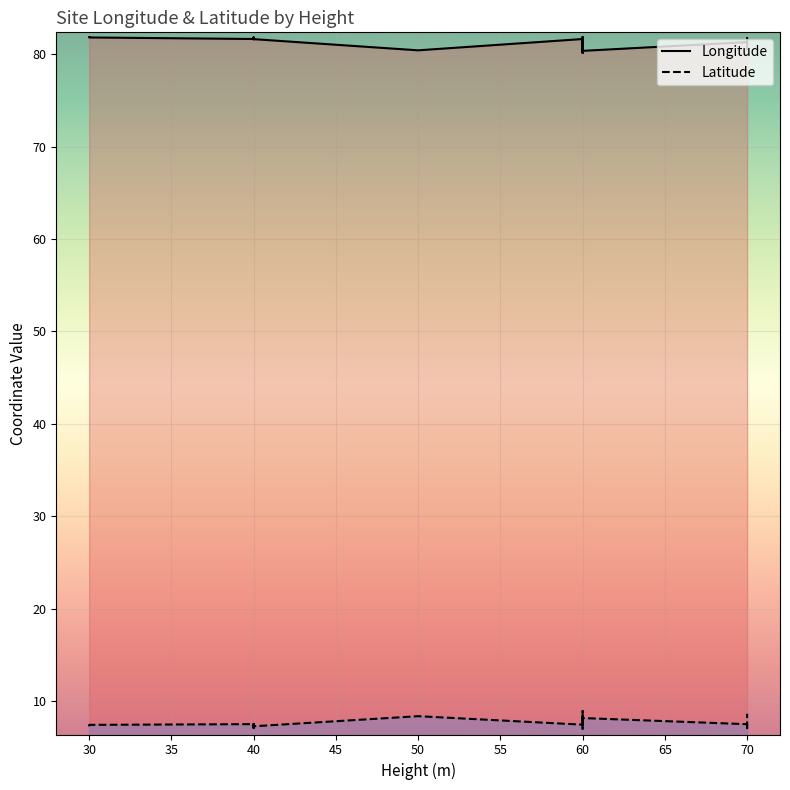

Where does the Latitude series first go above 7?

30